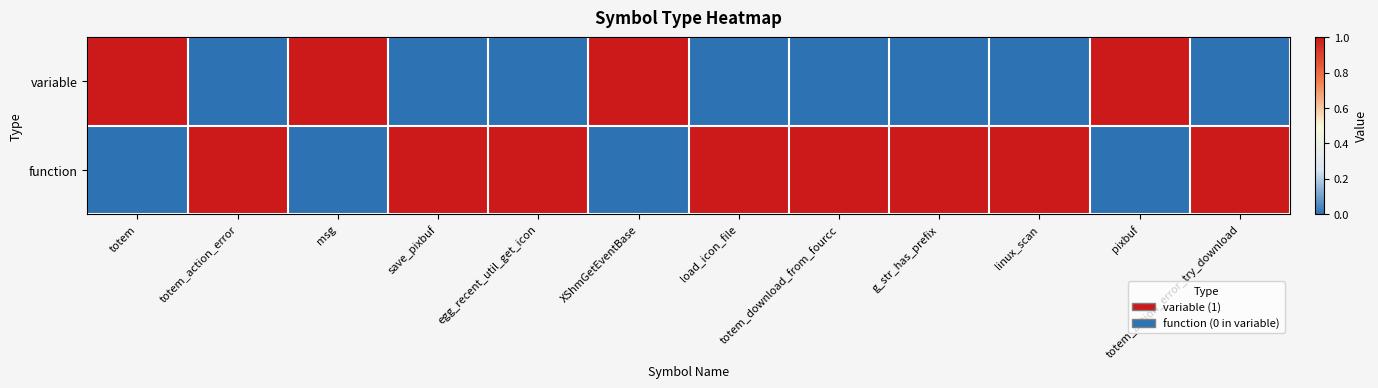

Which label corresponds to the smallest value in the chart?

totem_action_error